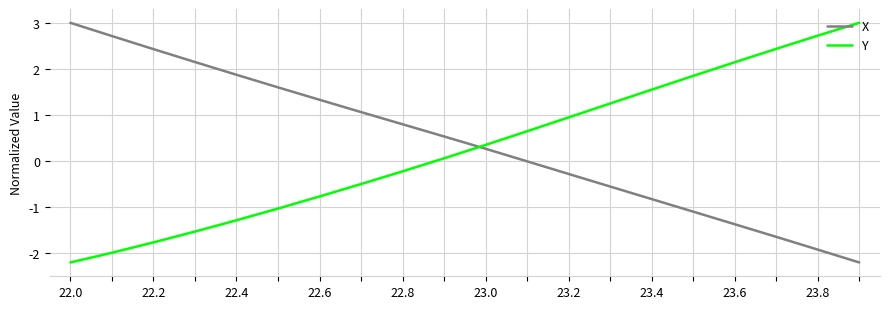

Count the number of data series in this chart.

2